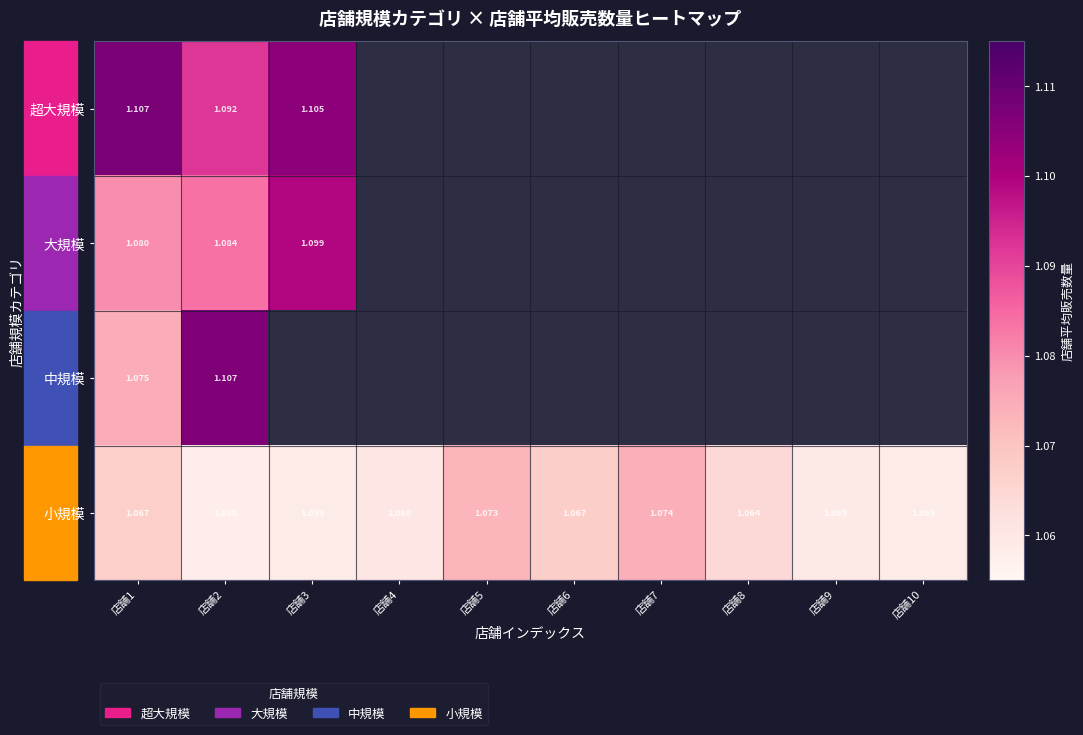

Rank the series at 店舗1 from highest to lowest value.

超大規模, 大規模, 中規模, 小規模